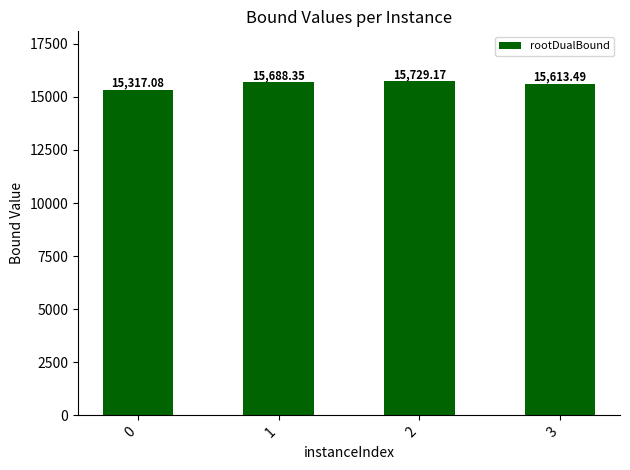

What is the greatest value displayed?

15729.2